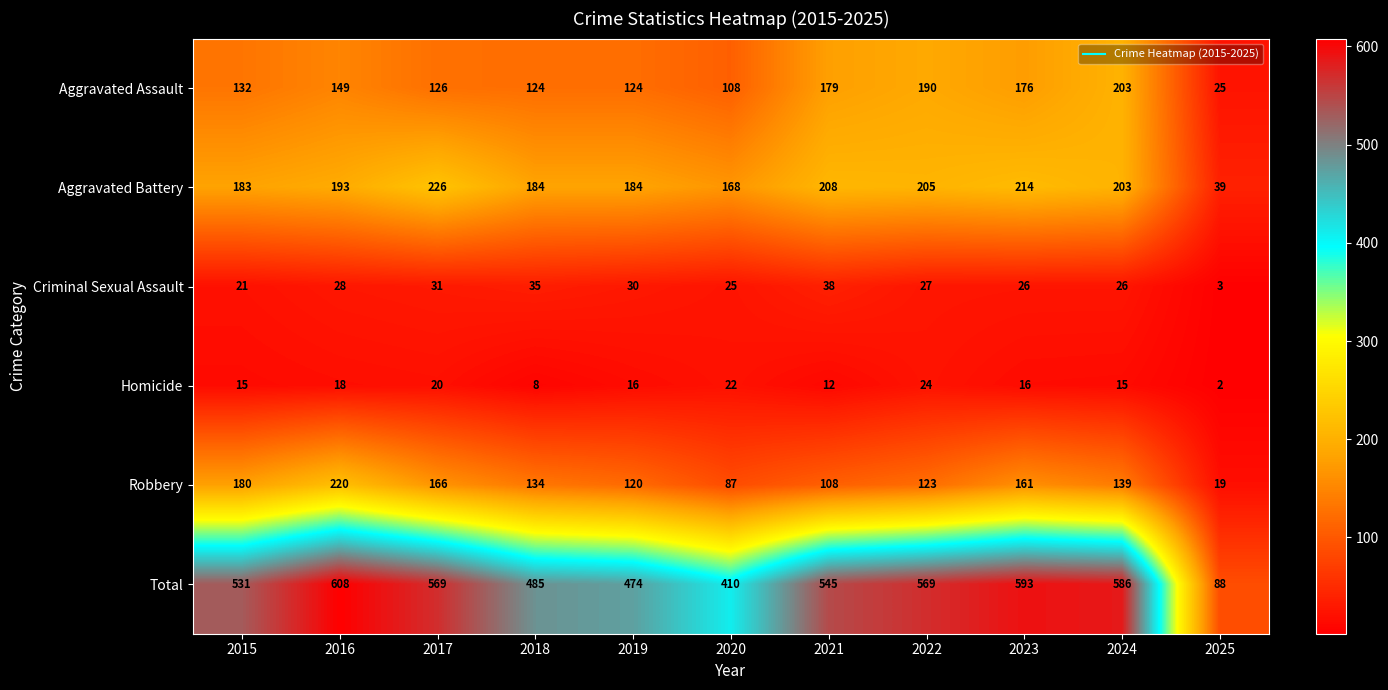

What value does the Robbery series have at 2024, to the nearest 50?

150